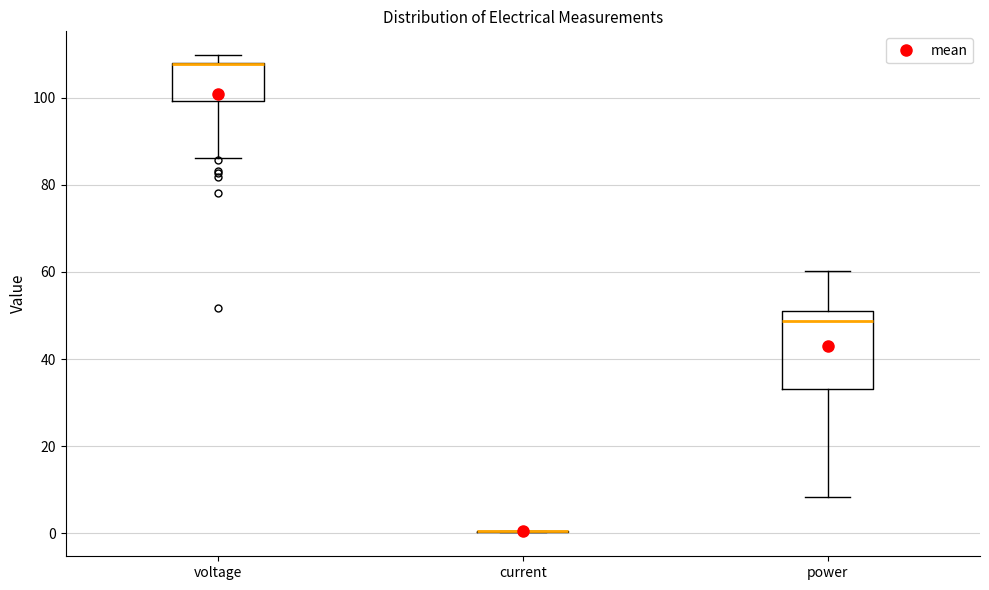

Comparing the boxes themselves (not the whiskers), which one is the tallest?

power